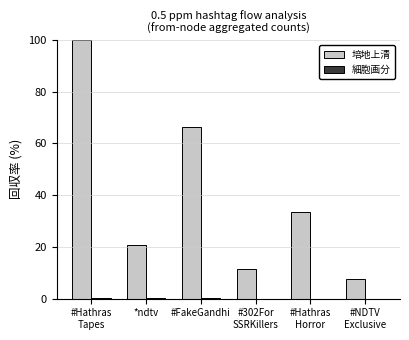

Which series has the largest total across all categories?

培地上清